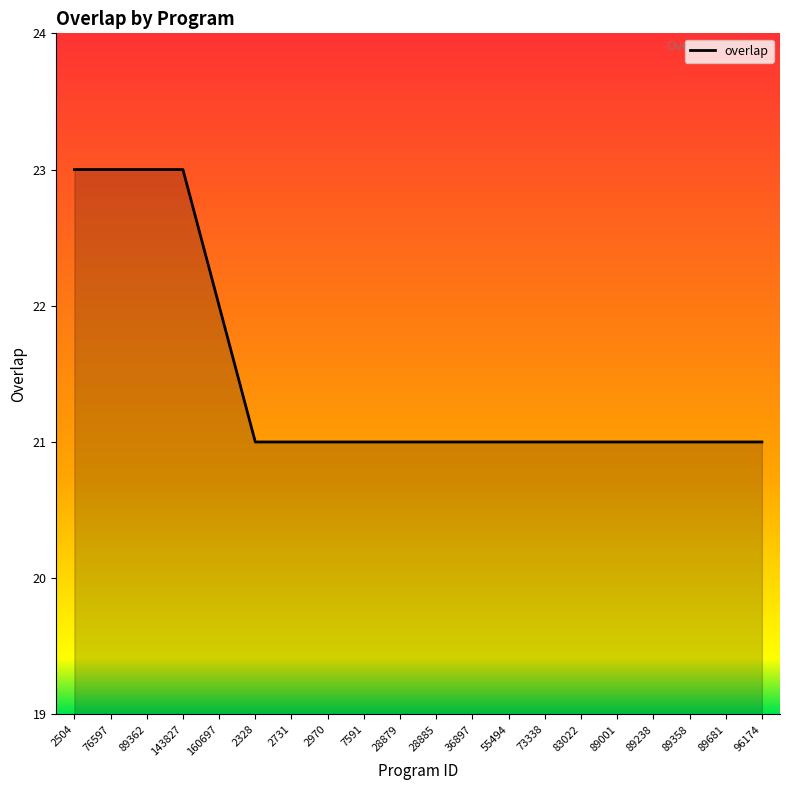

Does the chart display data point markers on the line(s)?

No